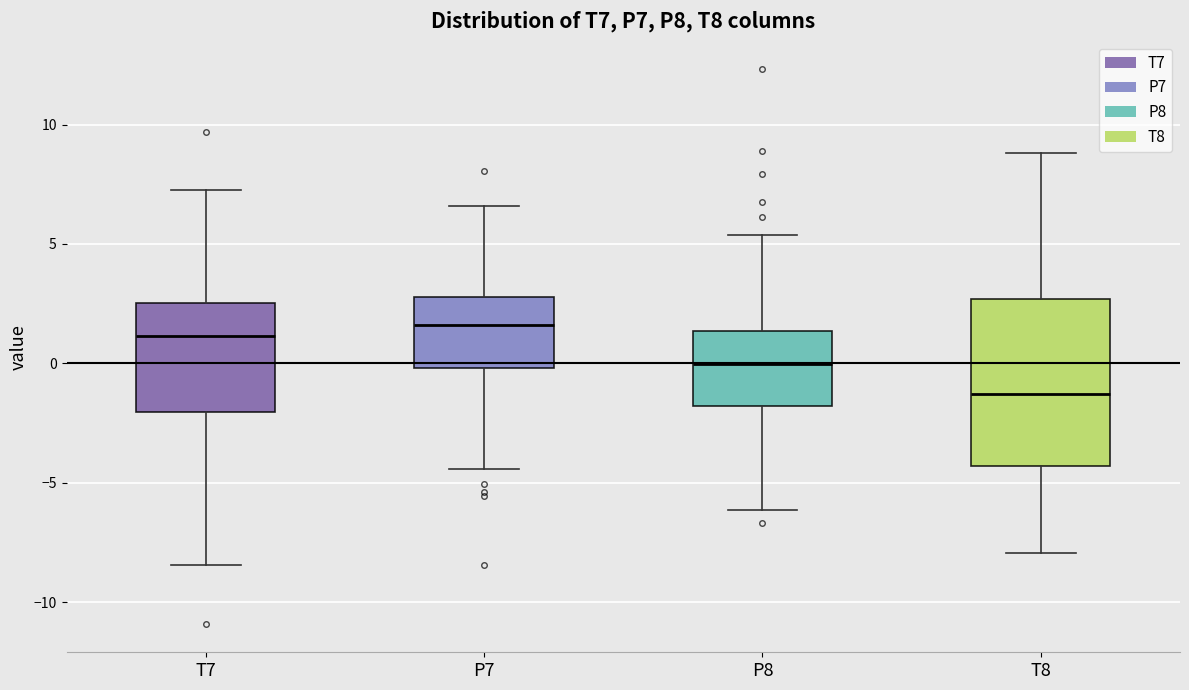

Where does the median line of the box for P8 sit on the y-axis? The values are not printed on the chart, so give them approximately, as read against the axis.

0.0